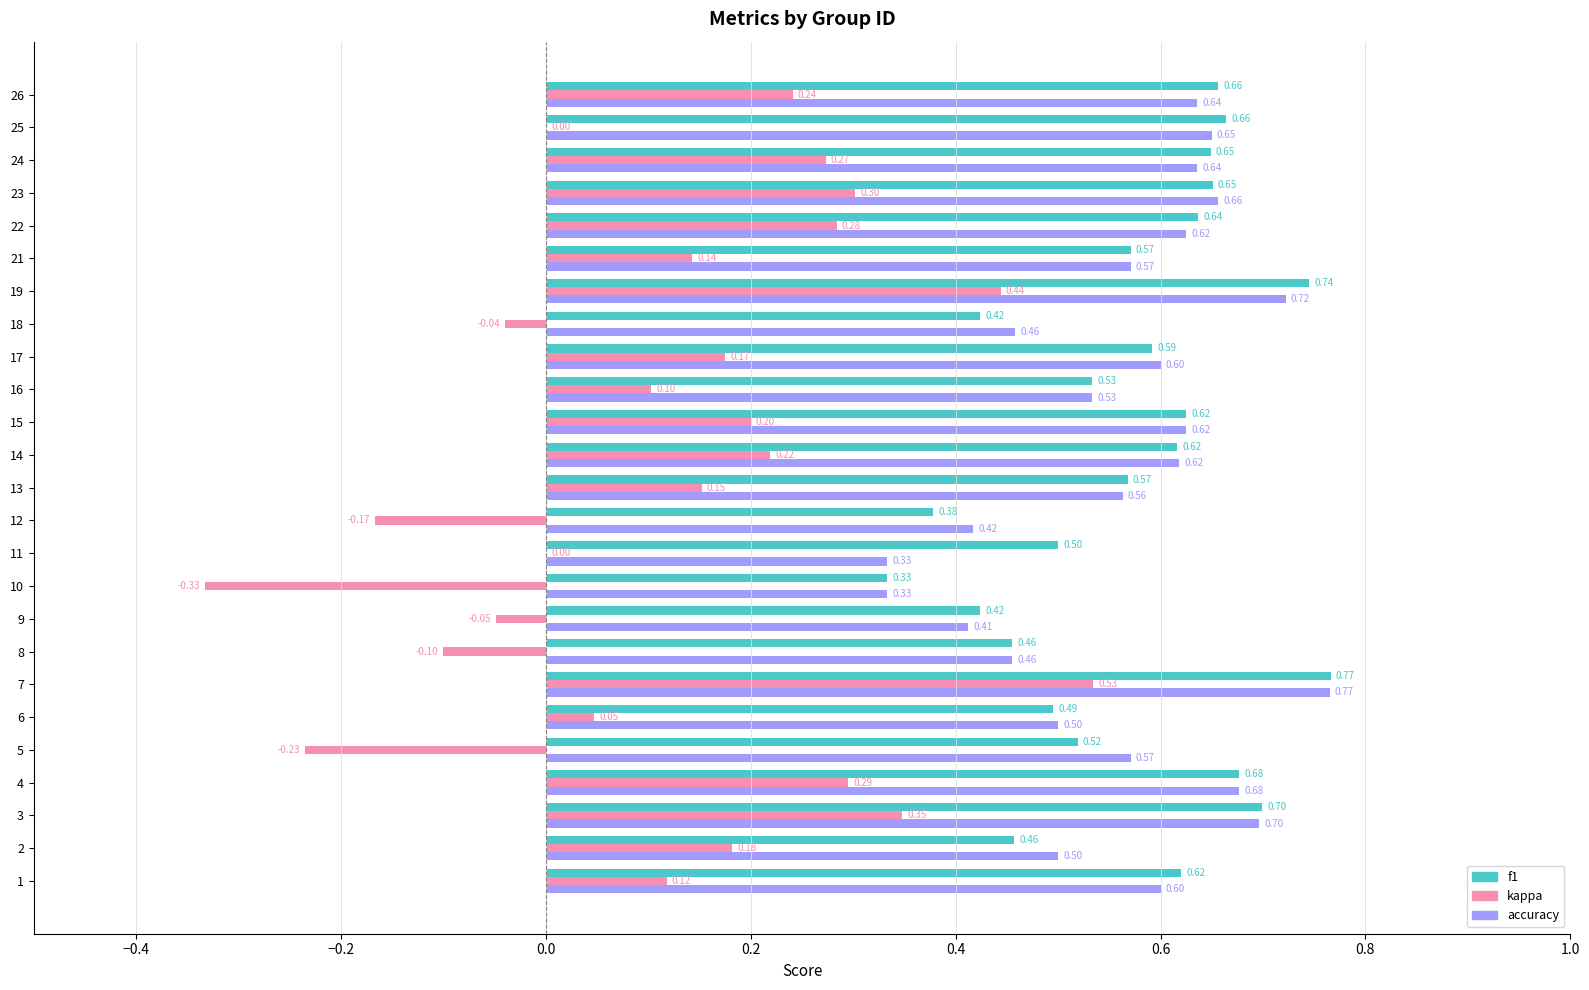

Count the number of data series in this chart.

3